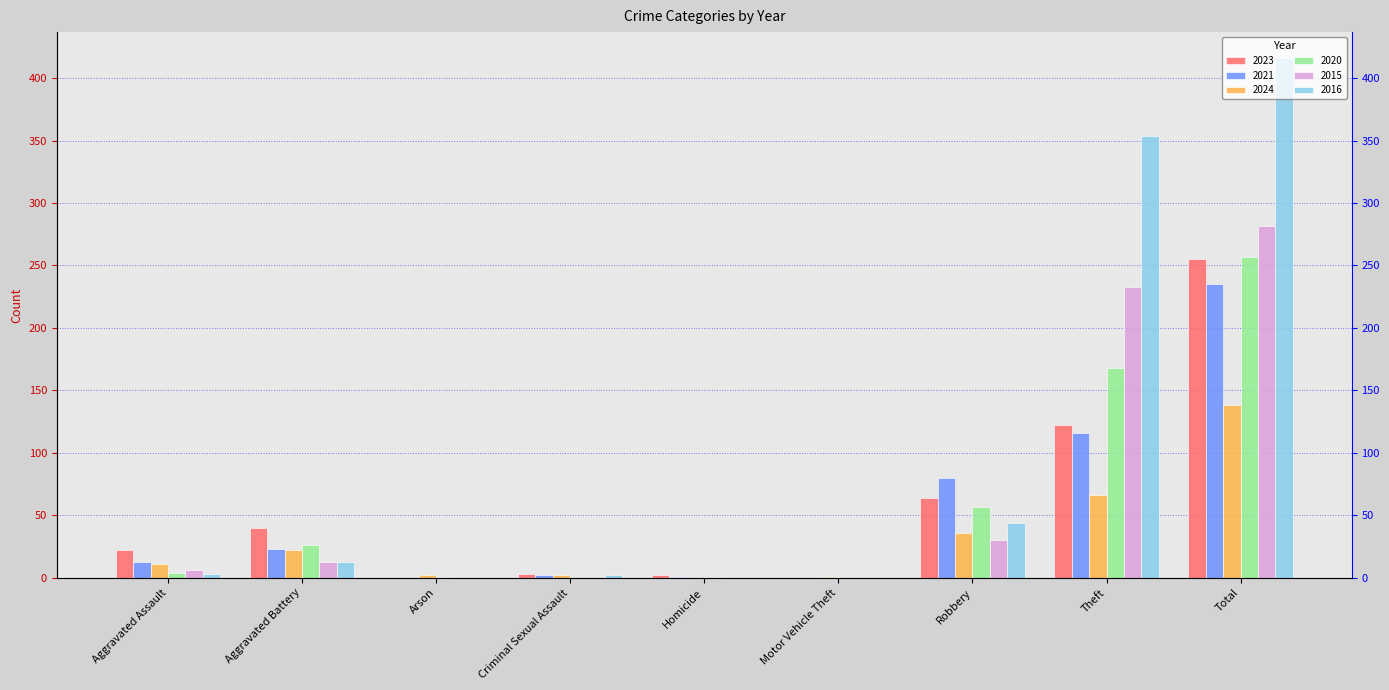

What is the total value across all series at Total?

1583